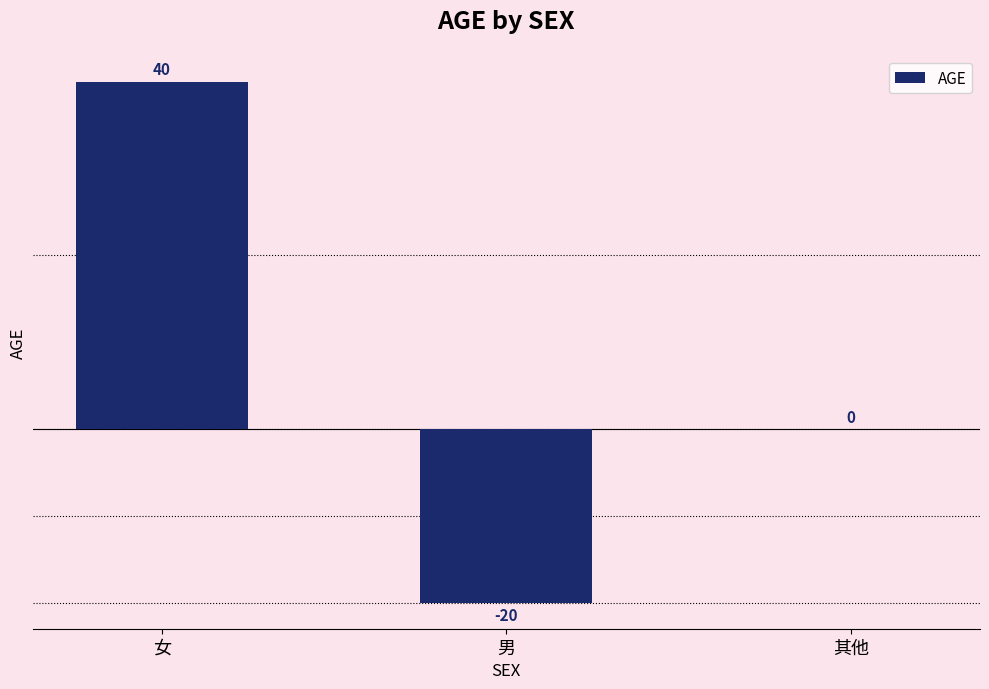

What is the maximum value shown in the chart?

40